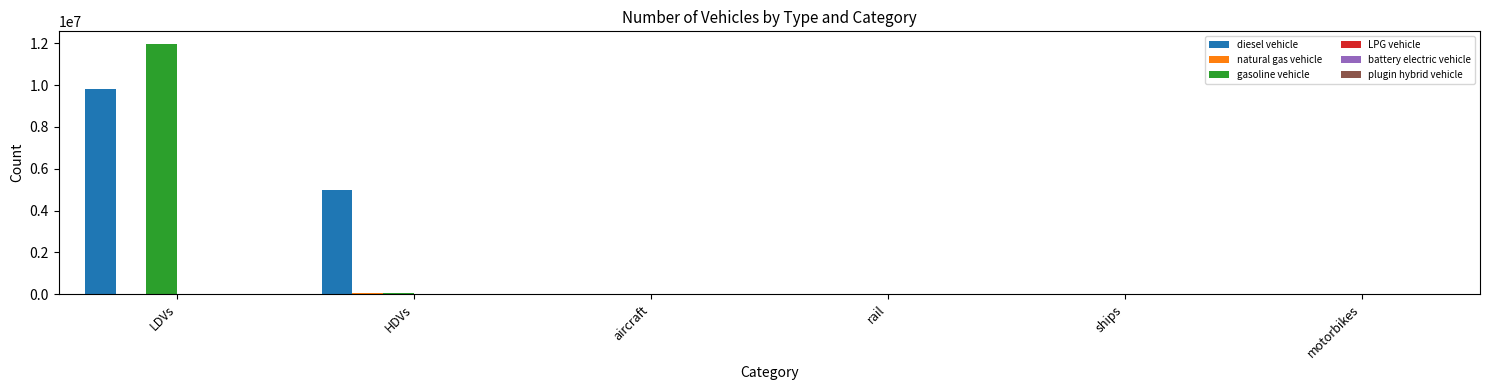

What is the average value of the battery electric vehicle series?

14.0